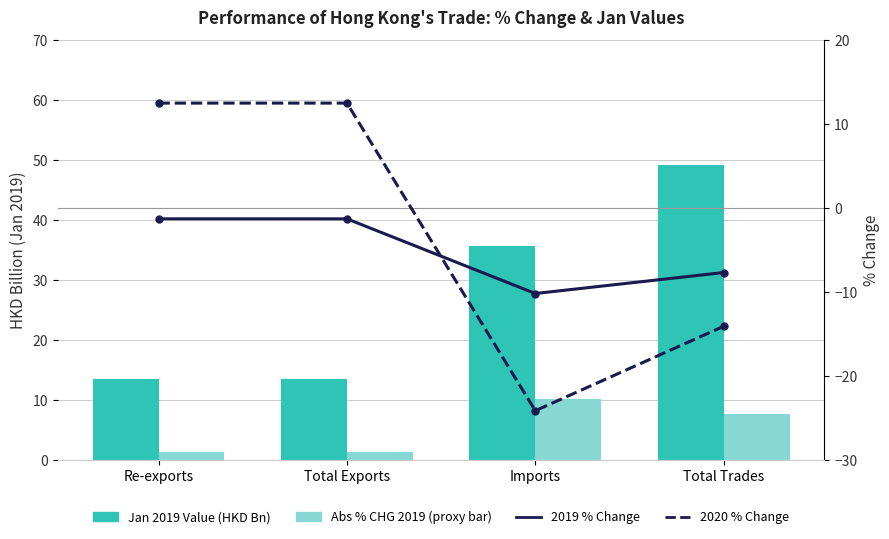

What is the approximate value of Jan 2019 Value (HKD Bn) at Imports?

35.6